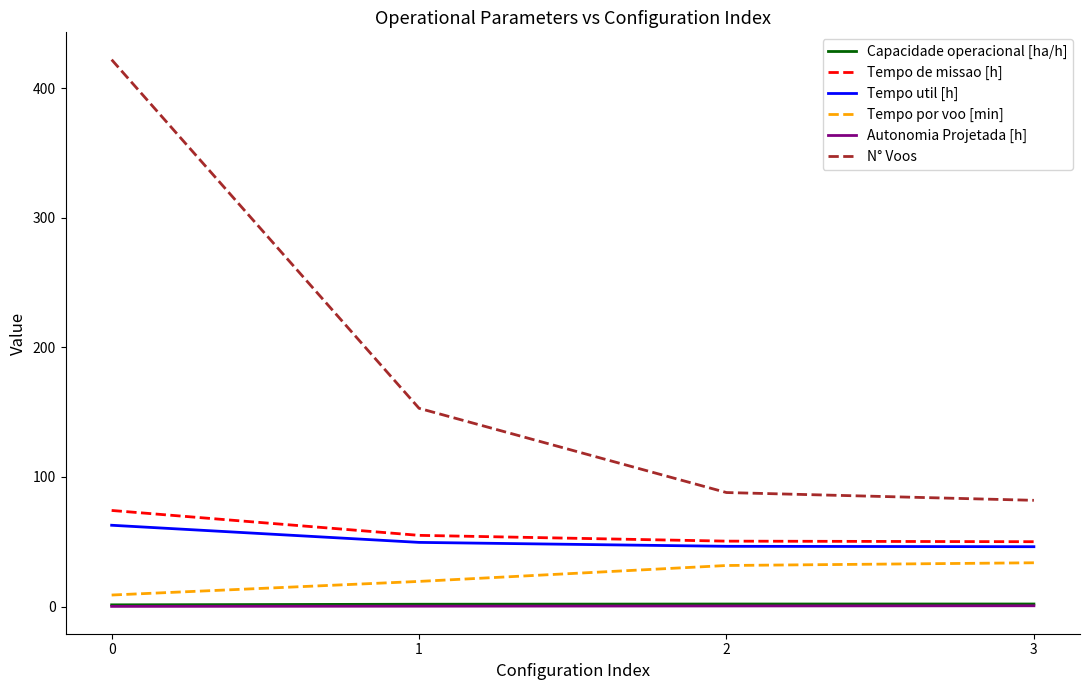

At how many categories does at least one series exceed 375?

1